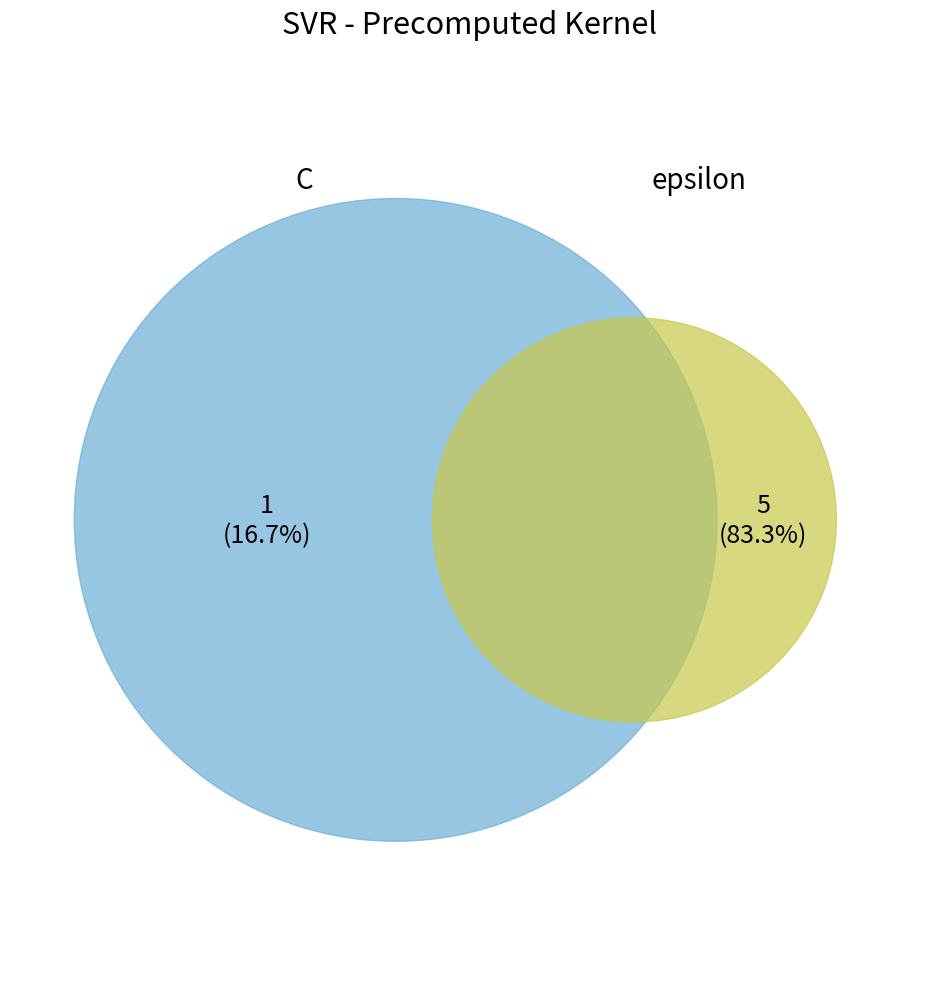

To the nearest percent, what is the difference between the largest and smallest slice percentages?

67%